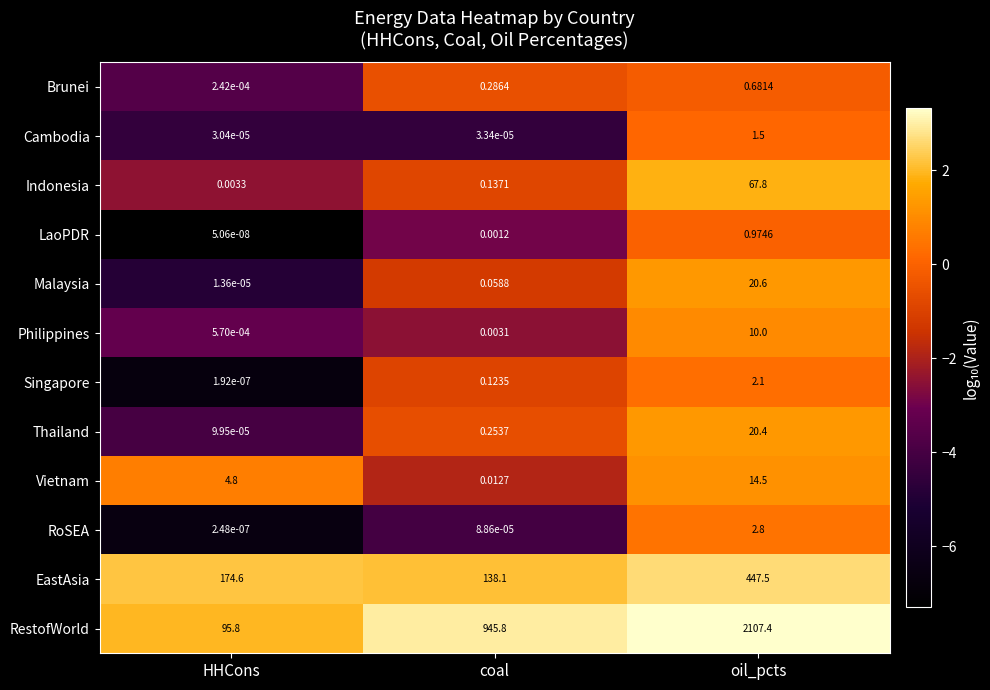

Where is RestofWorld nearest to the value 1101?

coal